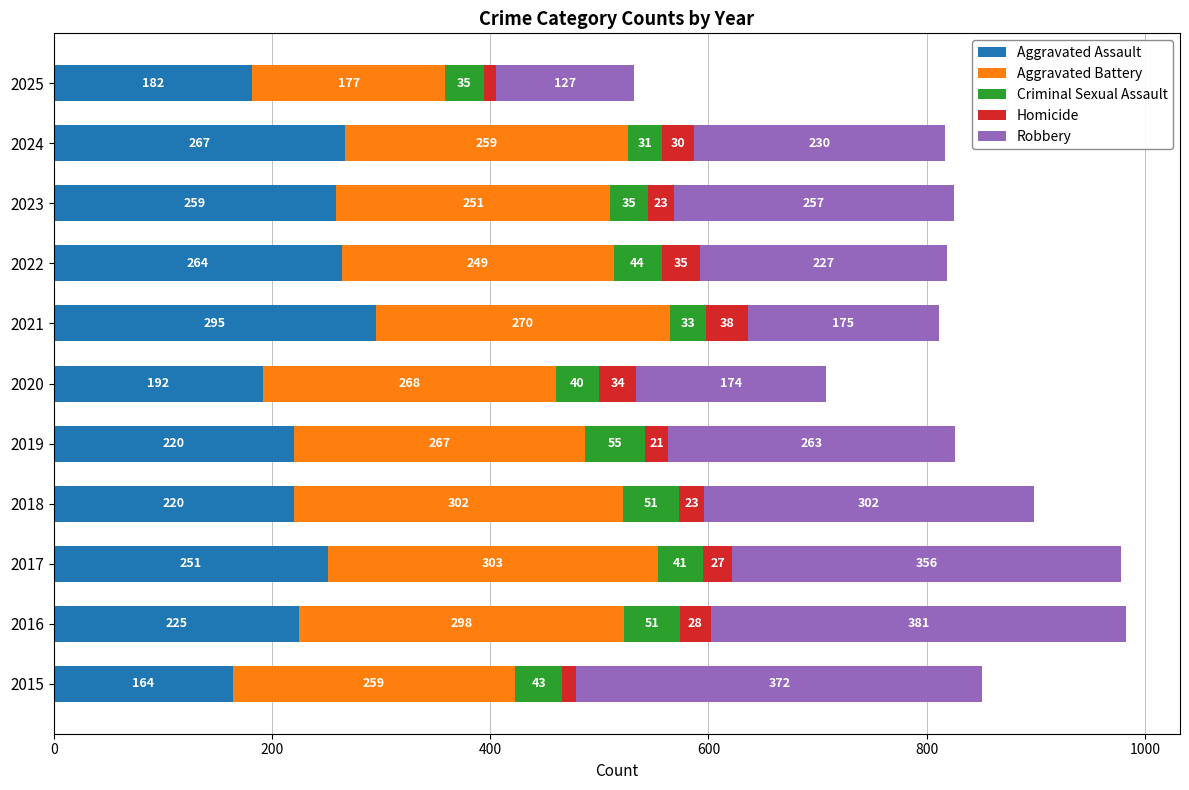

Which category has the lowest value in the Aggravated Assault series?

2015